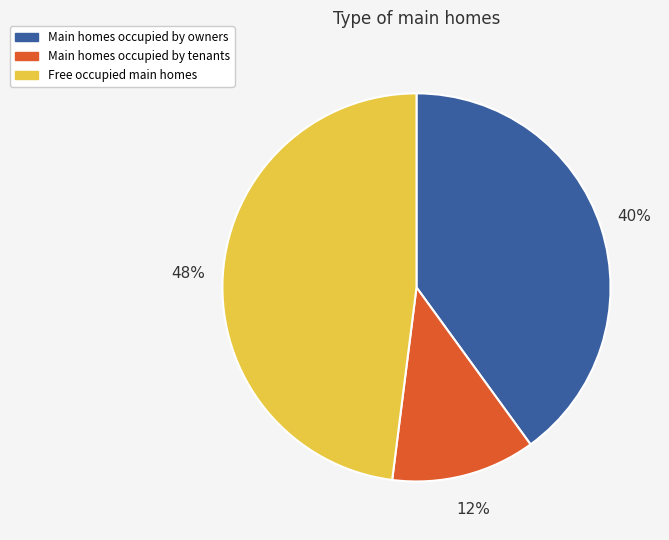

Which slice is the smallest?

Main homes occupied by tenants